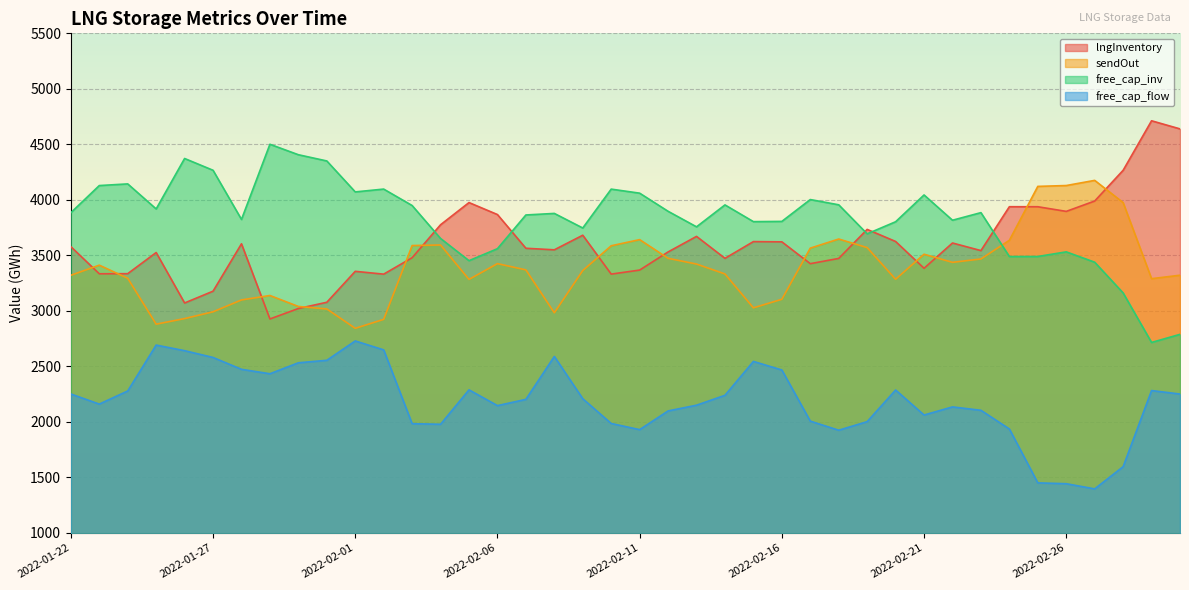

How many intersections are there between lngInventory and sendOut?

14